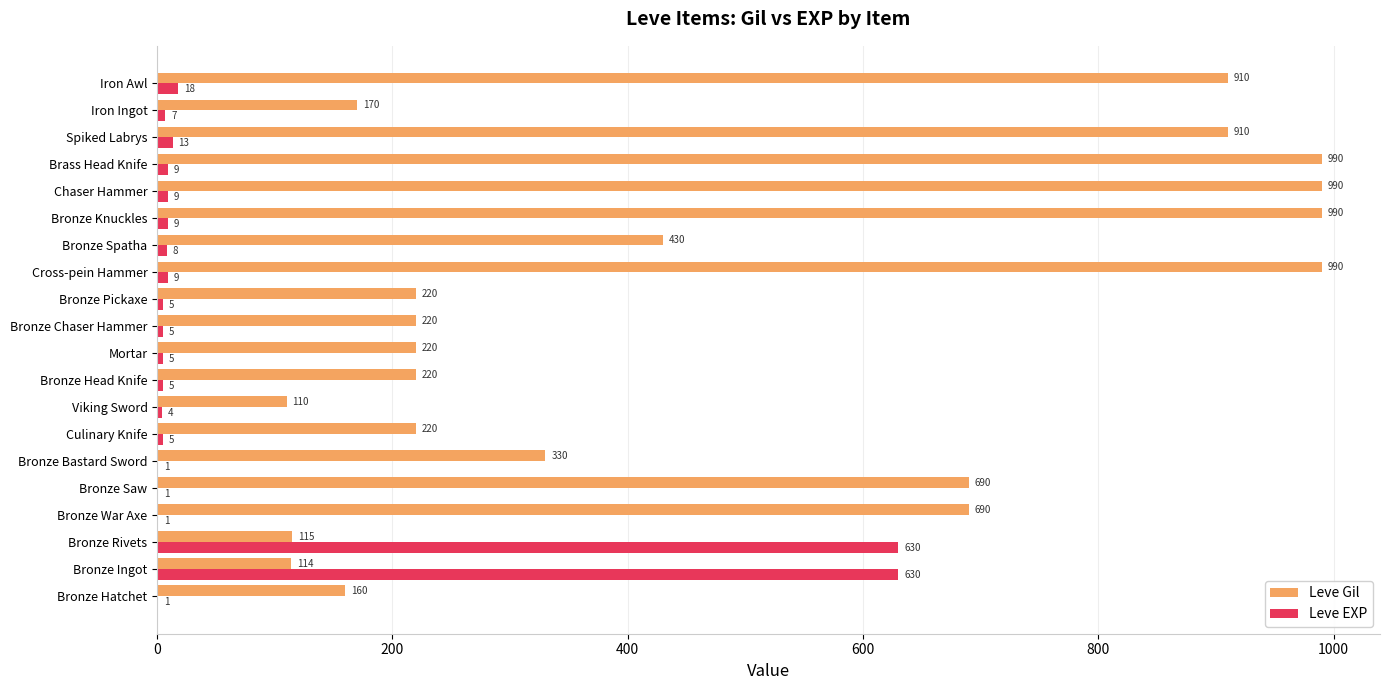

What is the sum of the Leve EXP values at Bronze Chaser Hammer and Brass Head Knife?

14